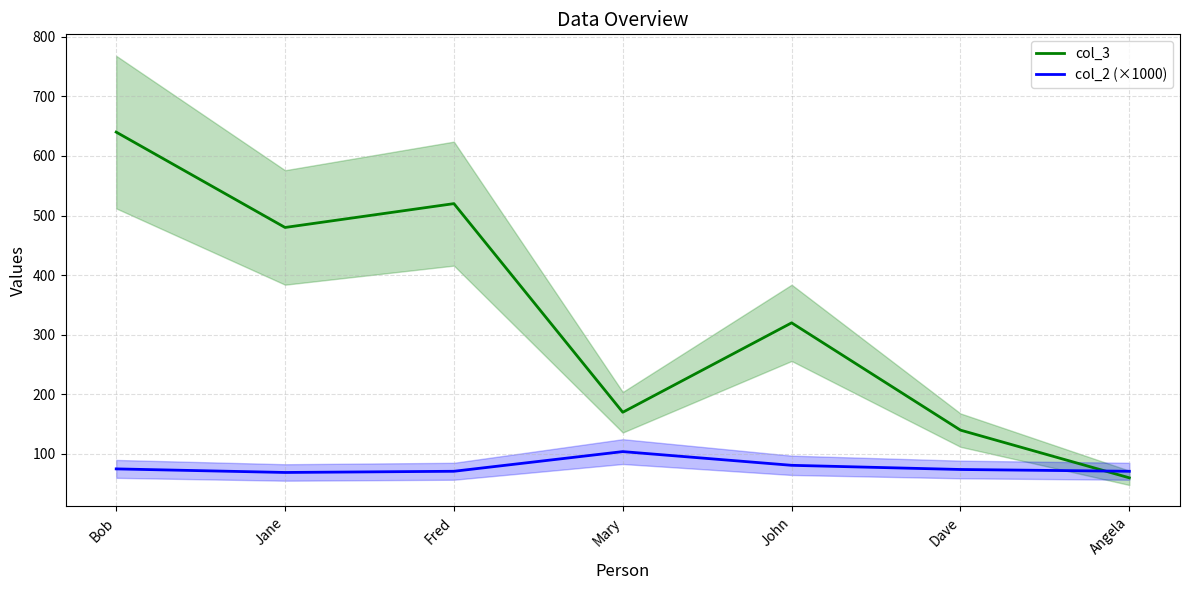

Where is col_3 nearest to the value 350?

John